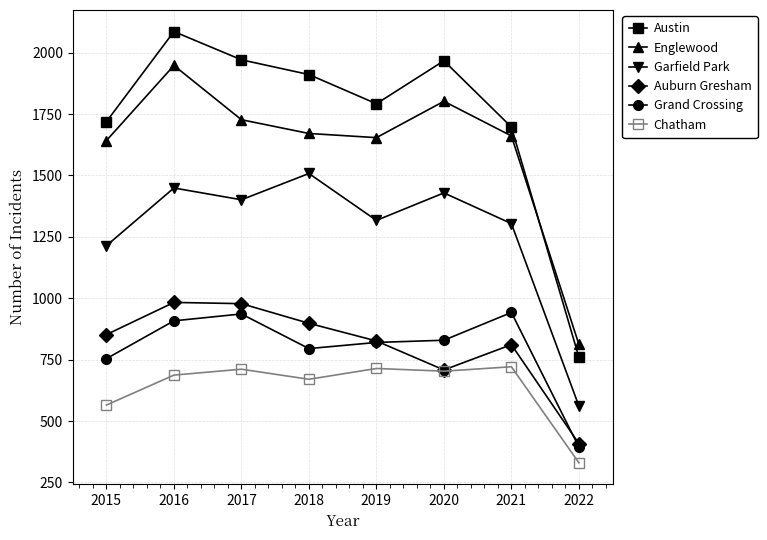

Where is Grand Crossing nearest to the value 668?

2015